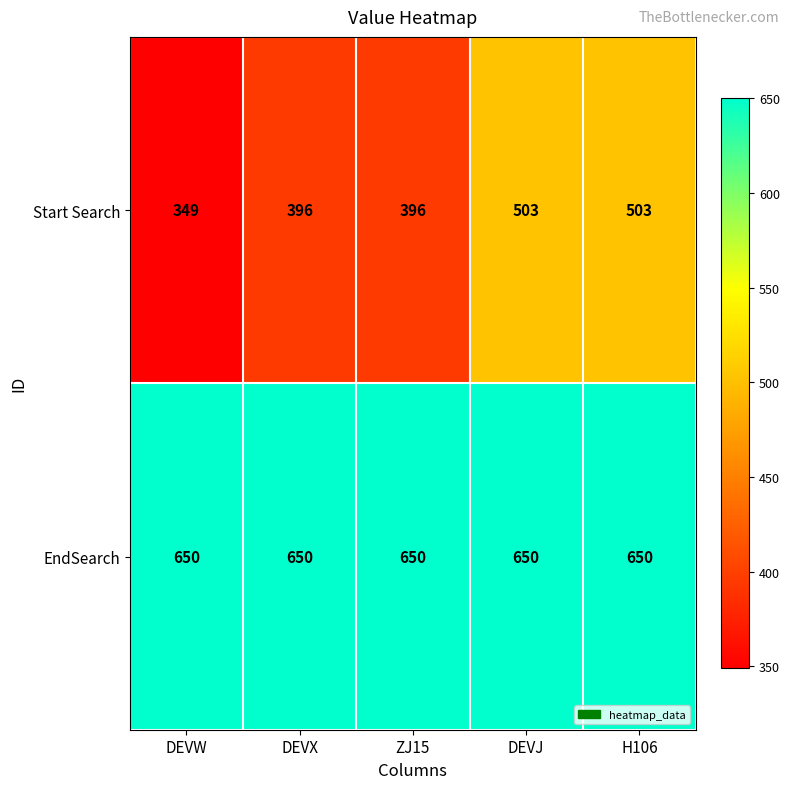

List the series in order of their overall mean, lowest first.

Start Search, EndSearch